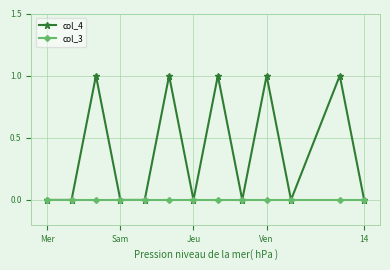

List the series in order of their overall mean, highest first.

col_4, col_3